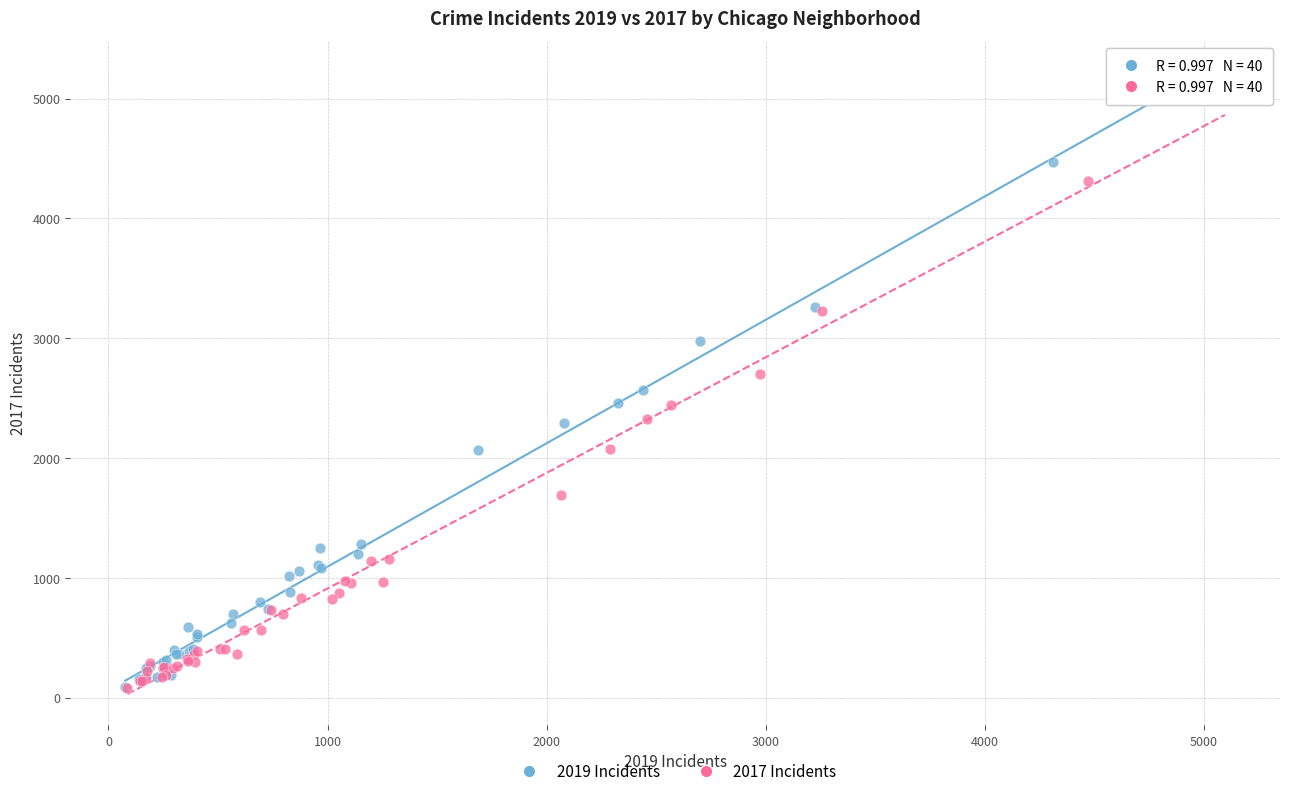

Which series has the widest spread of Y values?

2019 Incidents